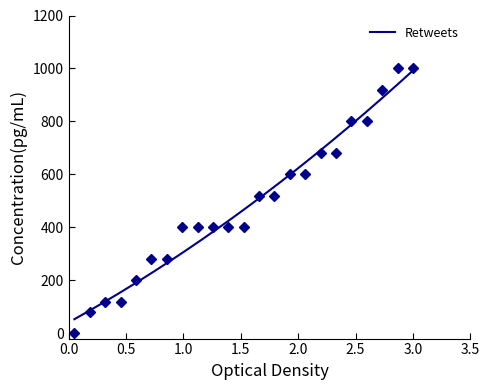

Reading right to left, what are all the values shown in this chart?

23=1000	22=1000	21=920	20=800	19=800	18=680	17=680	16=600	15=600	14=520	13=520	12=400	11=400	10=400	9=400	8=400	7=280	6=280	5=200	4=120	3=120	2=80	1=0